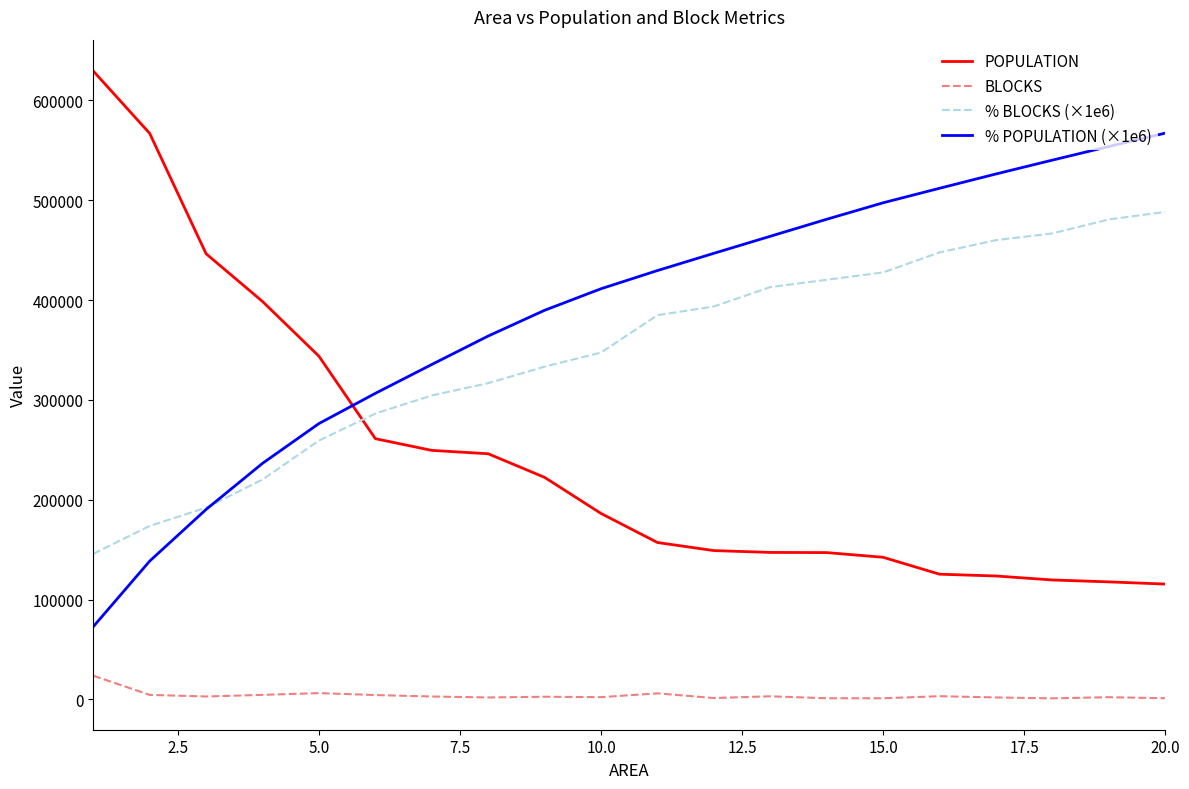

What is the highest value of the % BLOCKS (×1e6) series?

488214.3